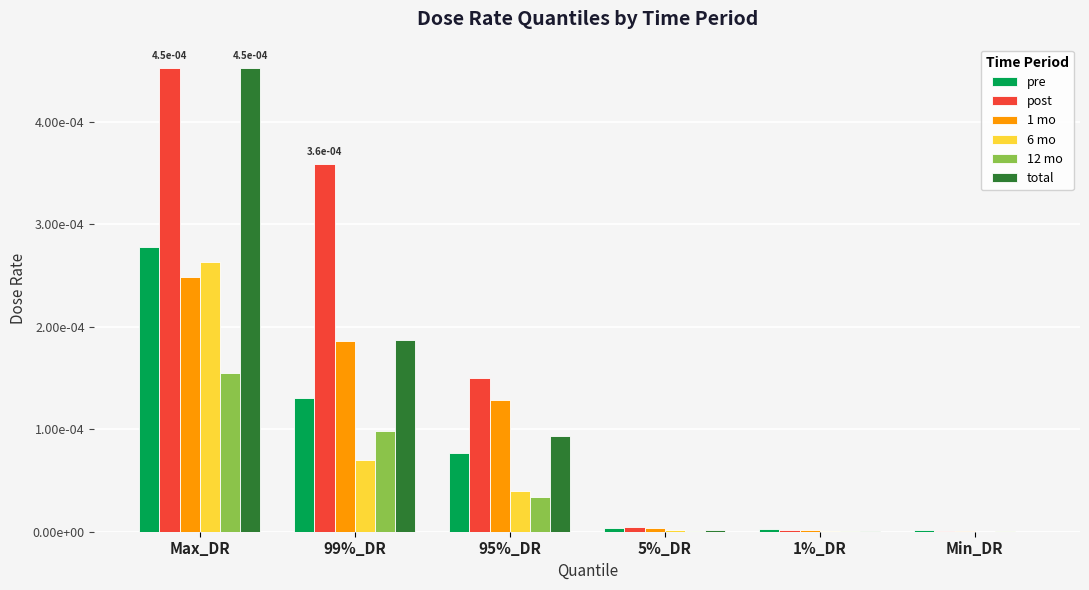

At which category is the sum across all series the highest?

Max_DR